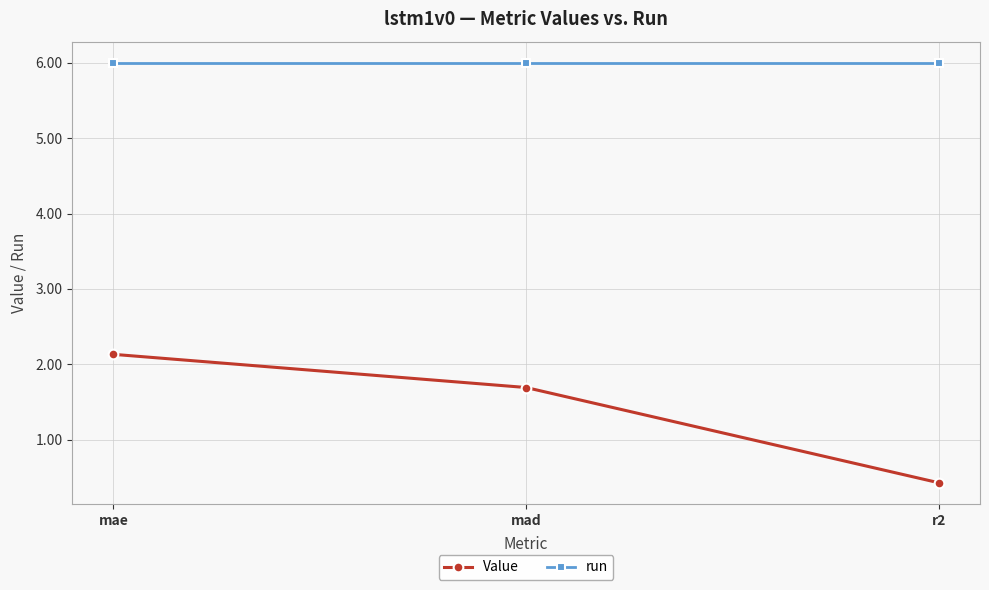

The Value series shows 0.4 at r2. True or false?

True